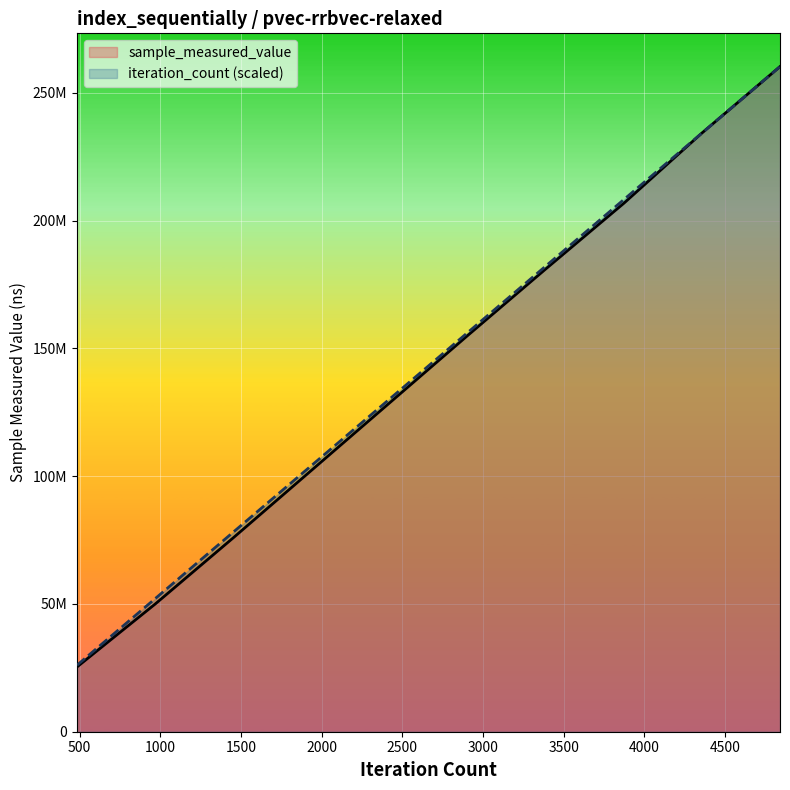

What is the difference between the second highest and minimum values in the sample_measured_value series?

208893441.0